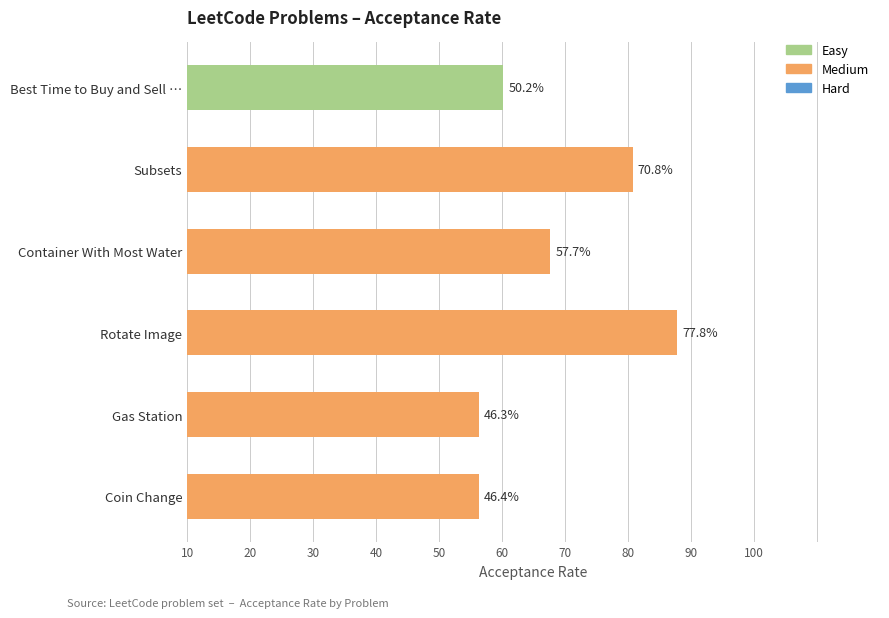

Rank the categories by value from lowest to highest.

Gas Station, Coin Change, Best Time to Buy and Sell …, Container With Most Water, Subsets, Rotate Image